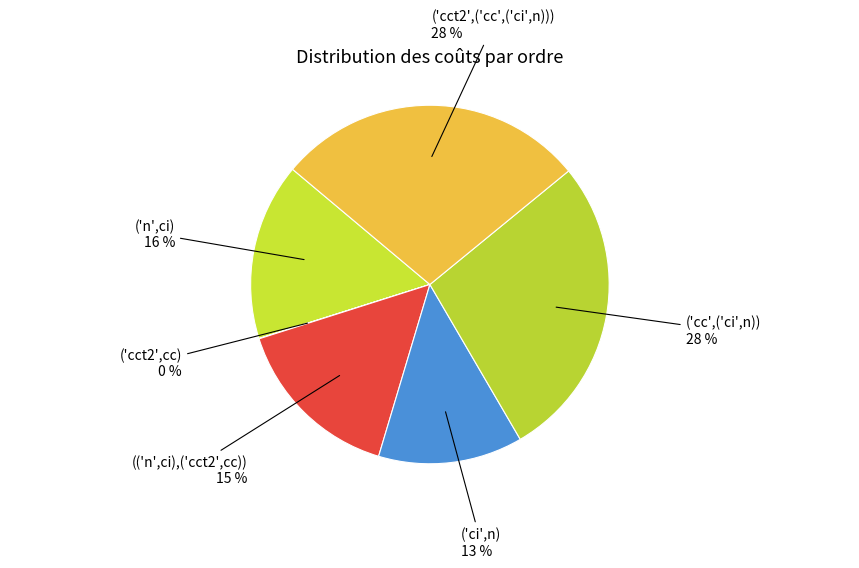

To the nearest percent, what is the average slice percentage?

17%